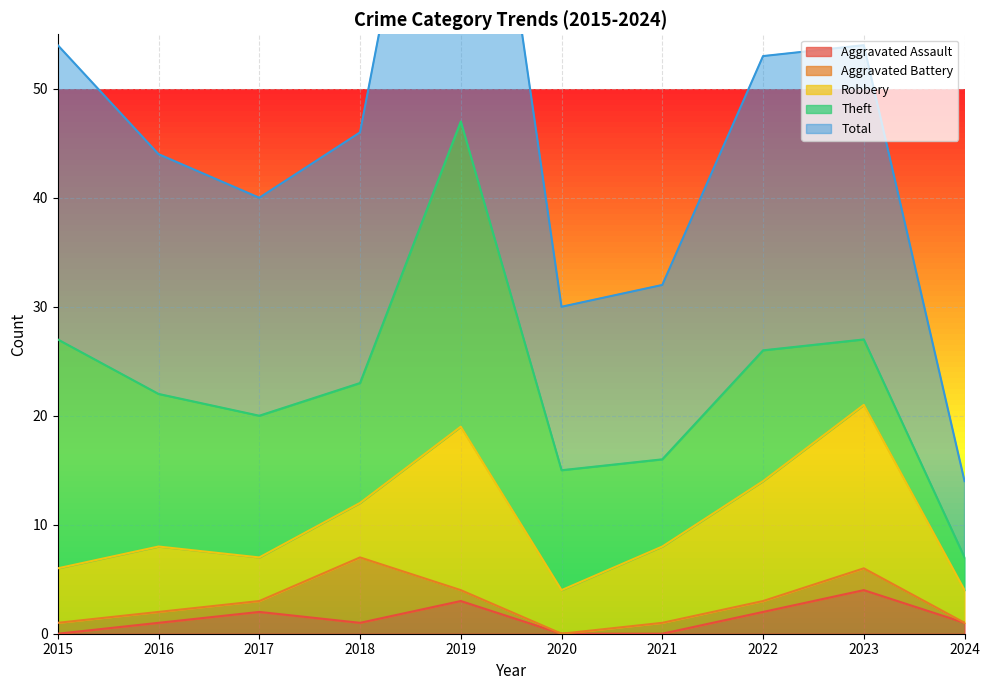

Rank the series at 2015 from highest to lowest value.

Total, Theft, Robbery, Aggravated Battery, Aggravated Assault